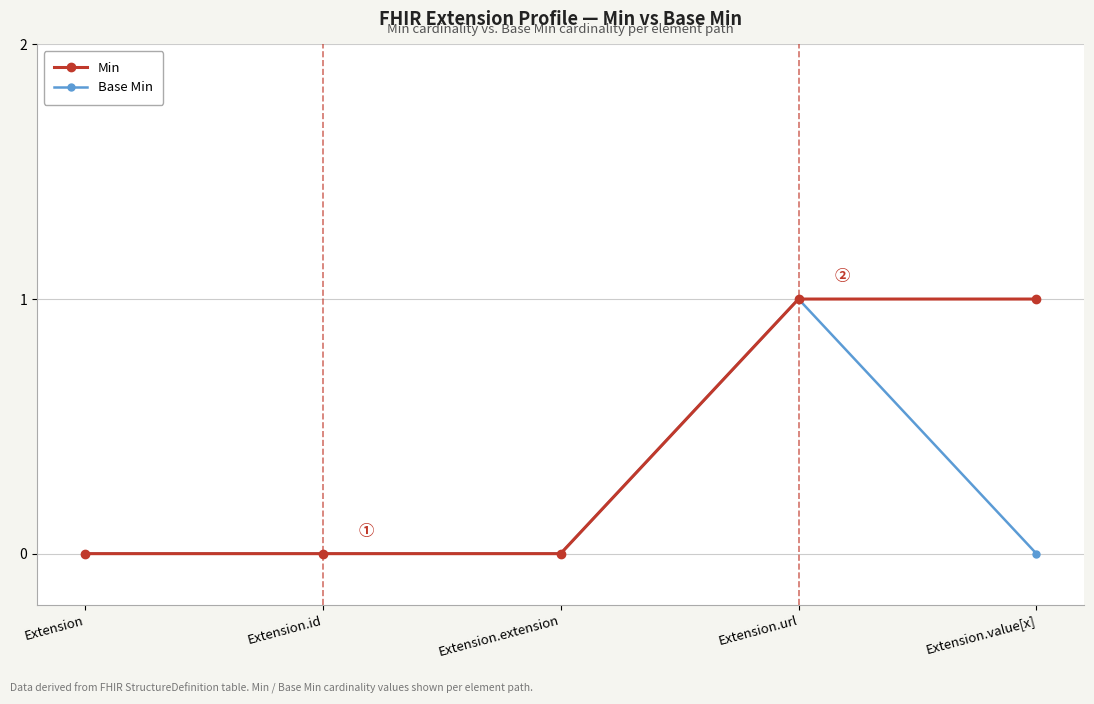

Count the number of data series in this chart.

2